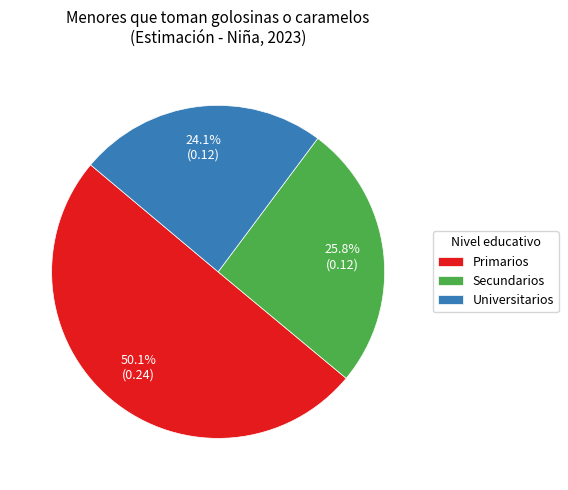

How much of the chart is everything except Universitarios?

75.9%